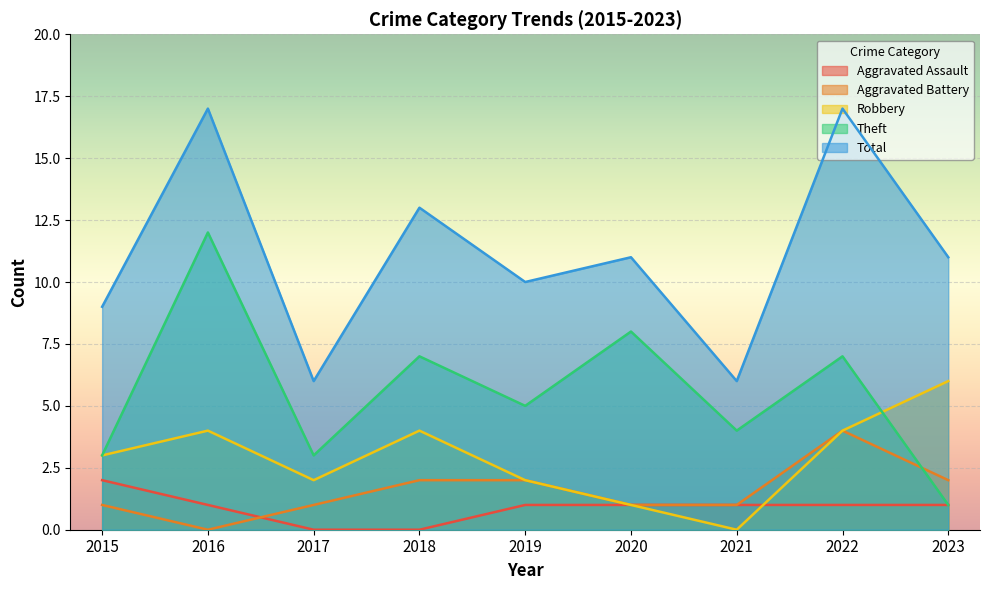

How many lines are shown in the chart?

5